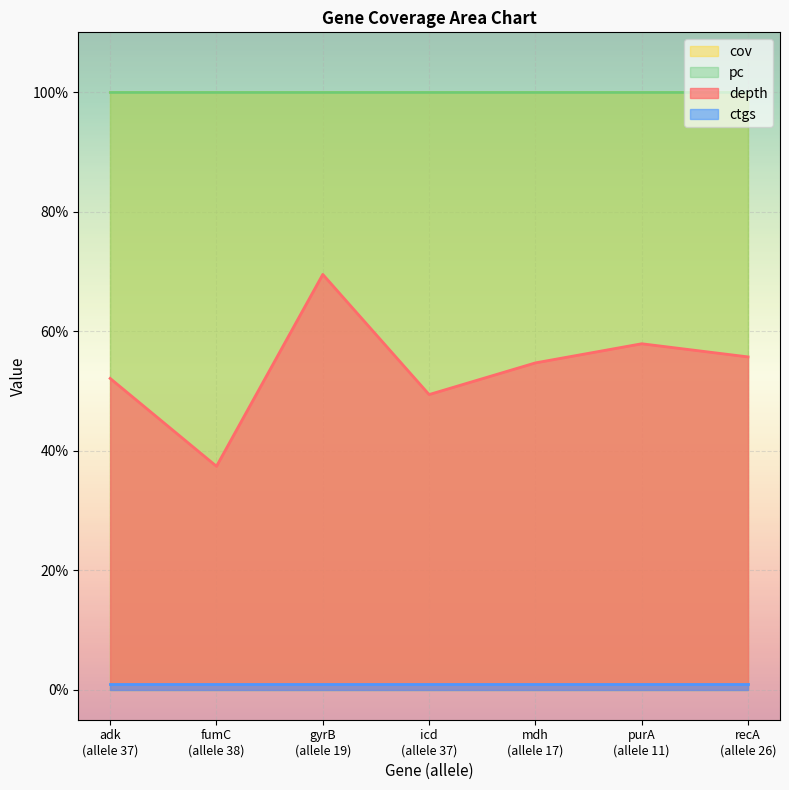

At which category is the sum across all series the highest?

19